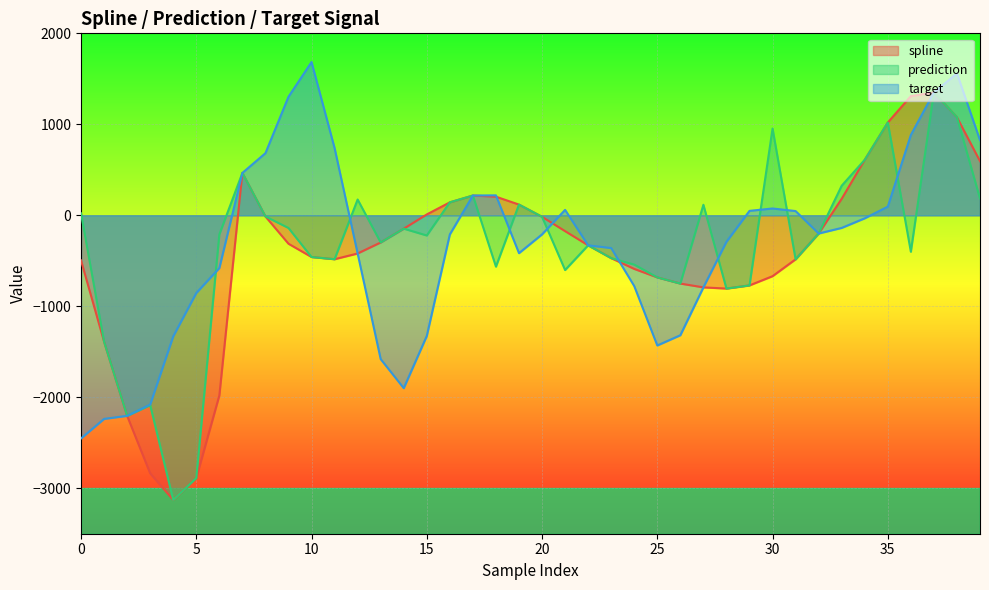

How many lines are shown in the chart?

3